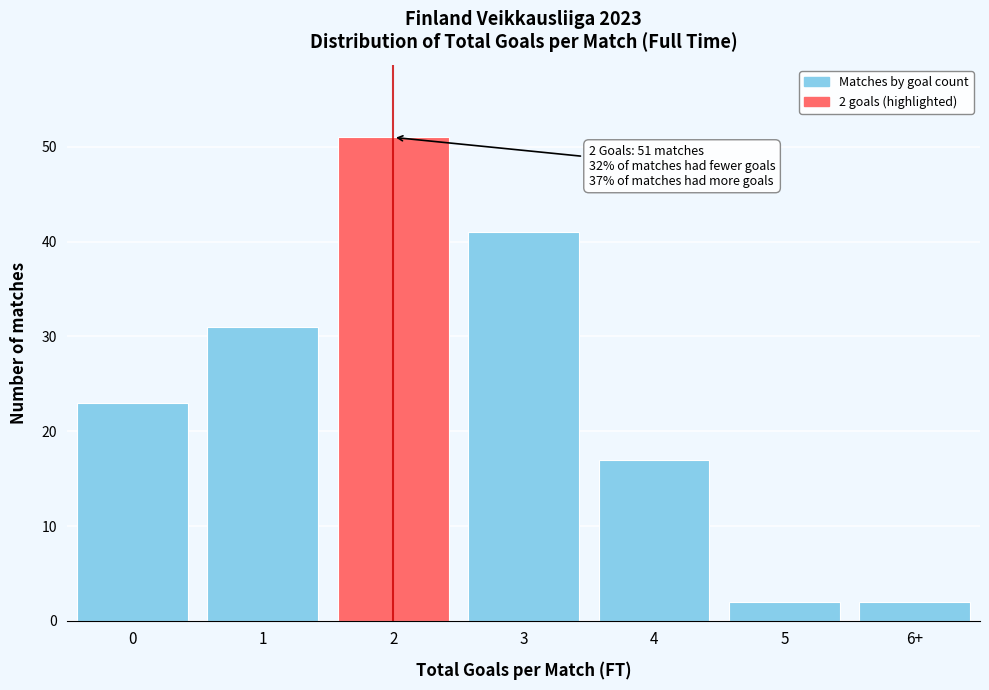

Reading right to left, what are all the values shown in this chart?

6+=2	5=2	4=17	3=41	2=51	1=31	0=23